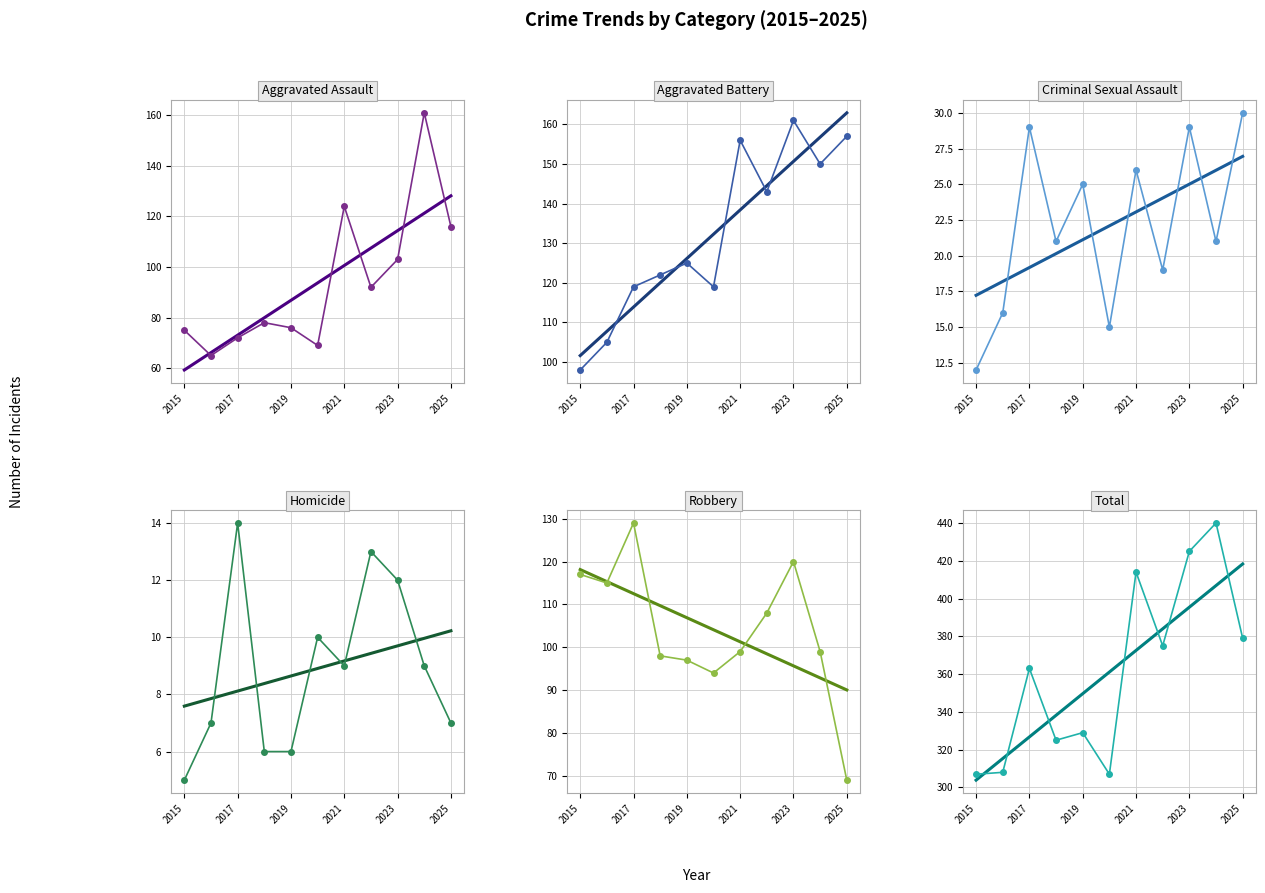

What is the maximum value for Homicide?

14